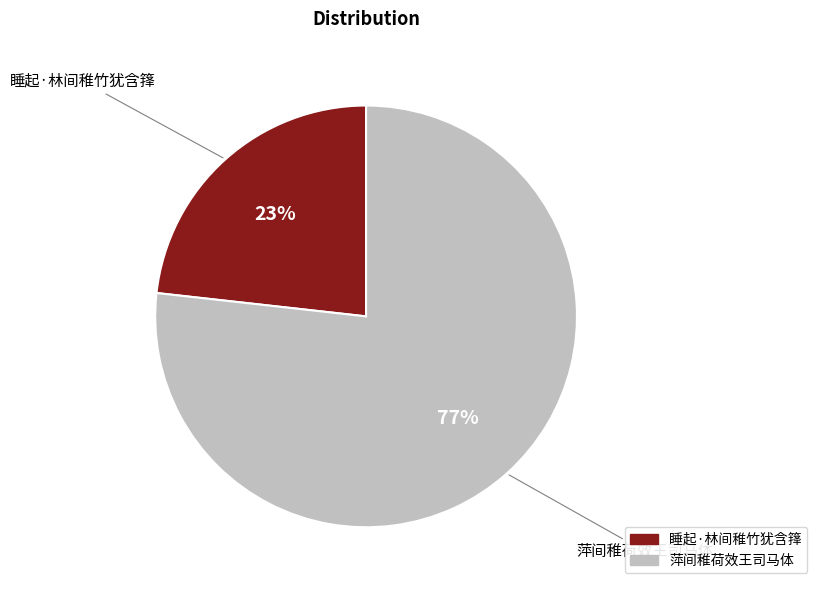

Count the number of slices in the pie.

2